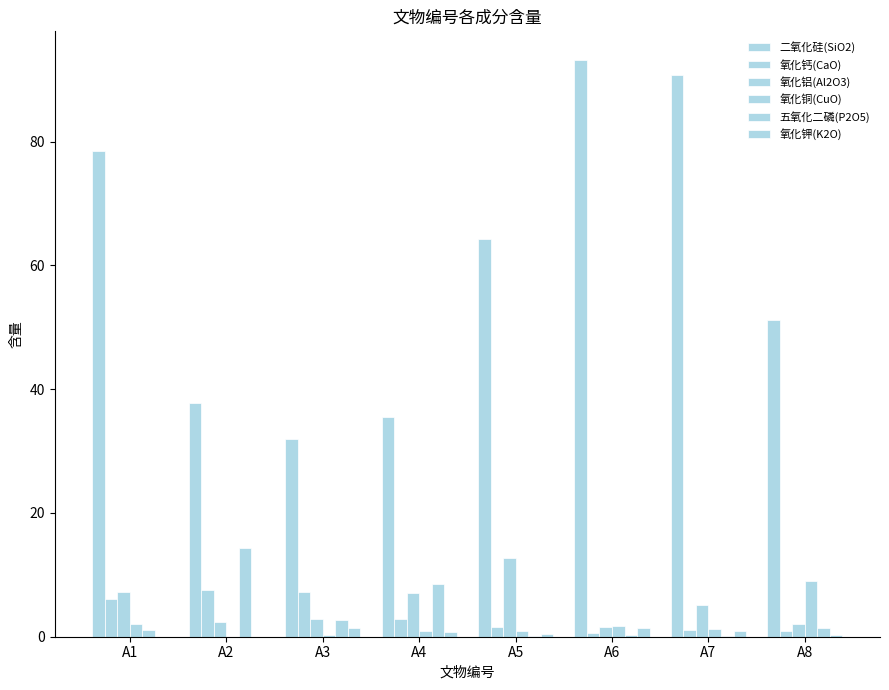

Are the bars horizontal?

No